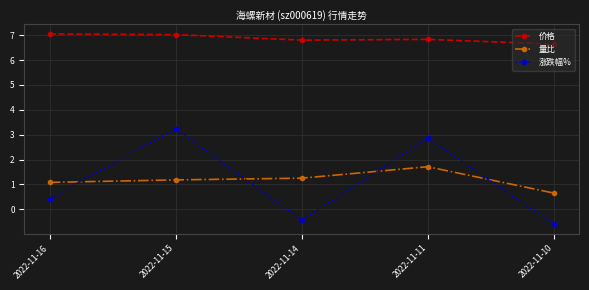

In 涨跌幅%, how many points are lower than both neighbors (excluding endpoints)?

1